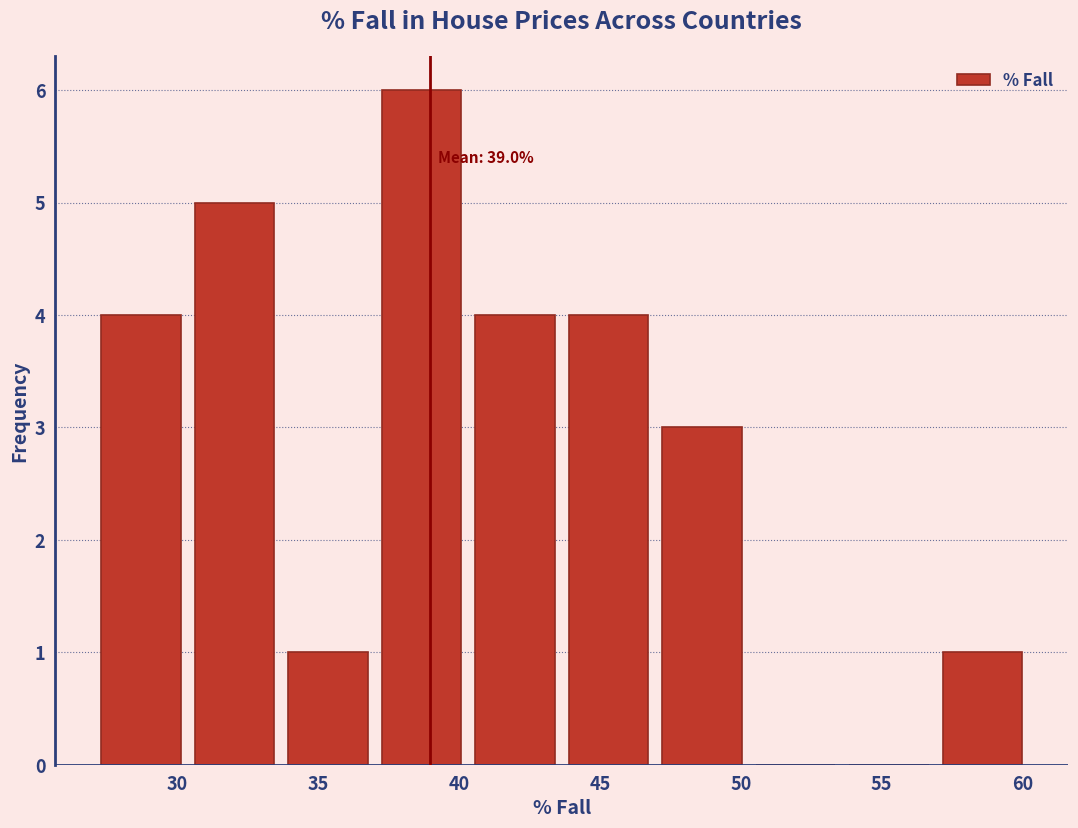

Over which range of the x-axis is the bar tallest?

37.0 to 40.5